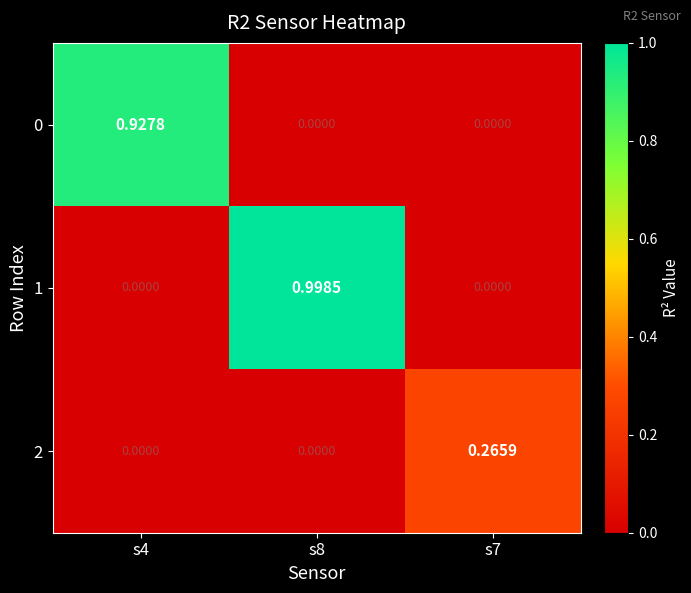

Is the value of 2 at s8 greater than the value of 0 at s4?

No